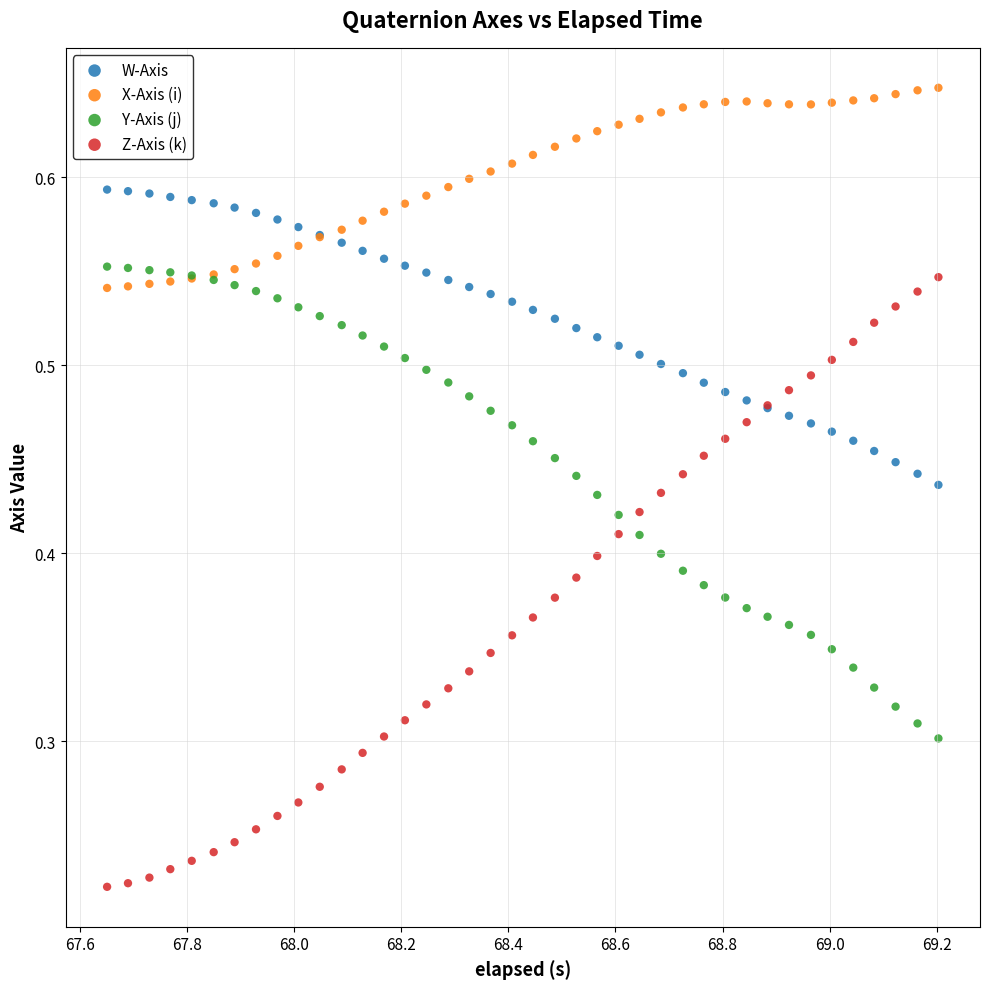

Which series reaches the minimum Y coordinate?

Z-Axis (k)